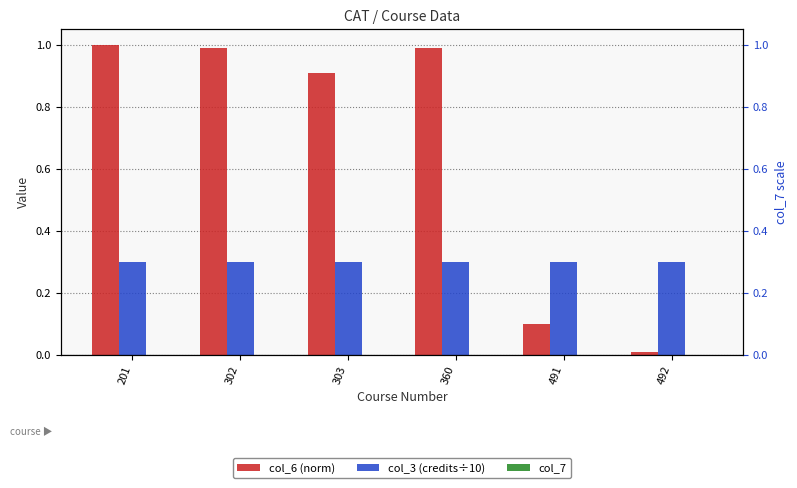

Is it true that col_6 (norm) equals 0.0 at 491?

False